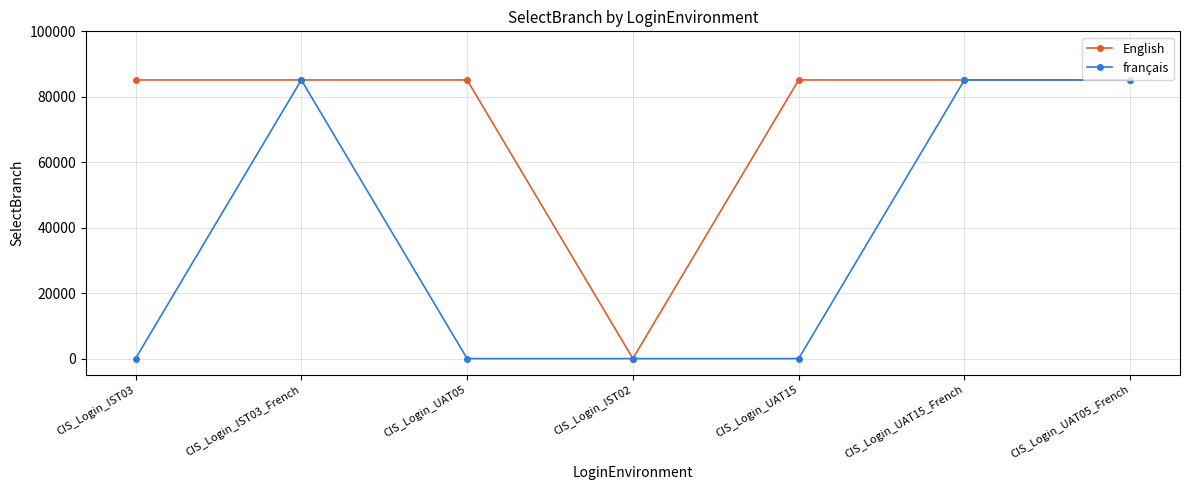

Rank the series at CIS_Login_UAT05 from highest to lowest value.

English, français